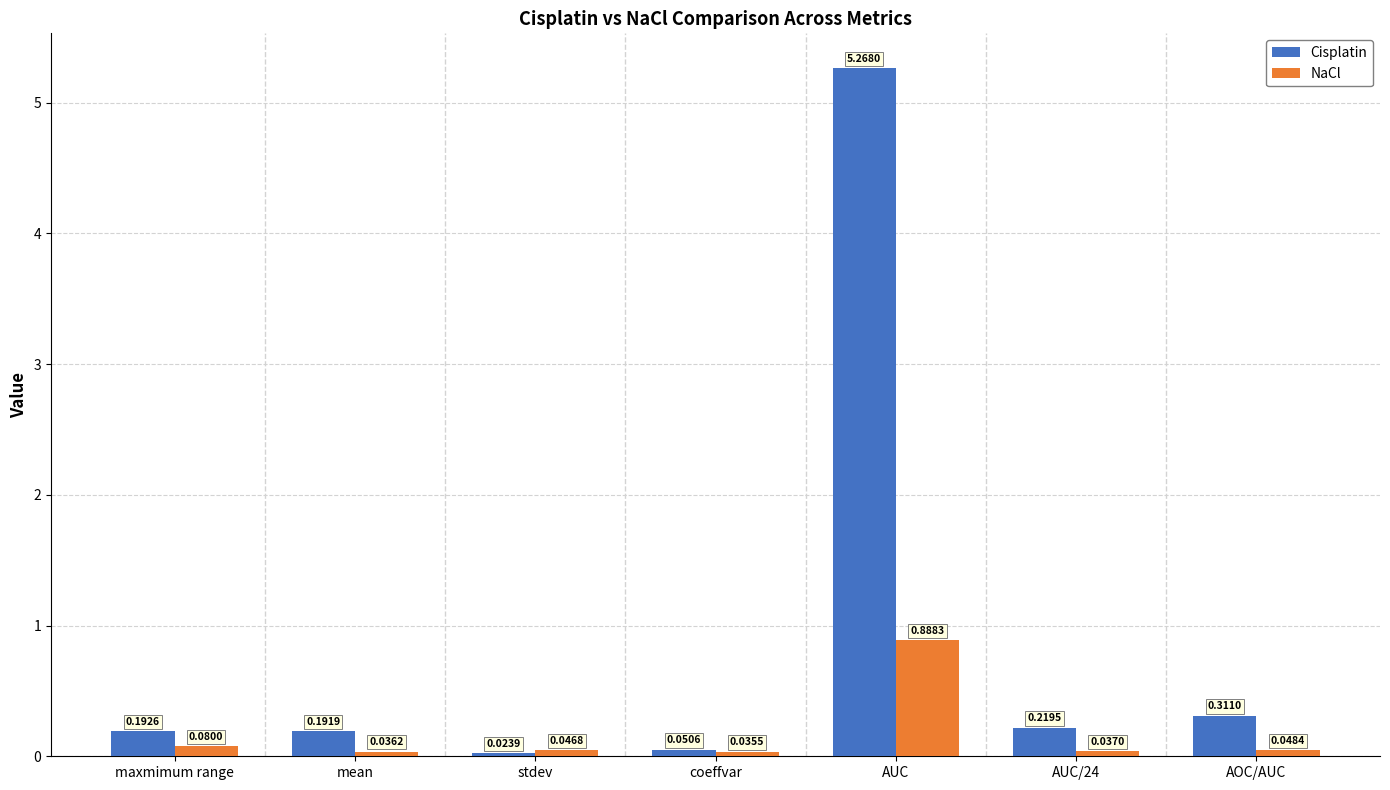

What is the label of the 3rd bar from the right?

AUC